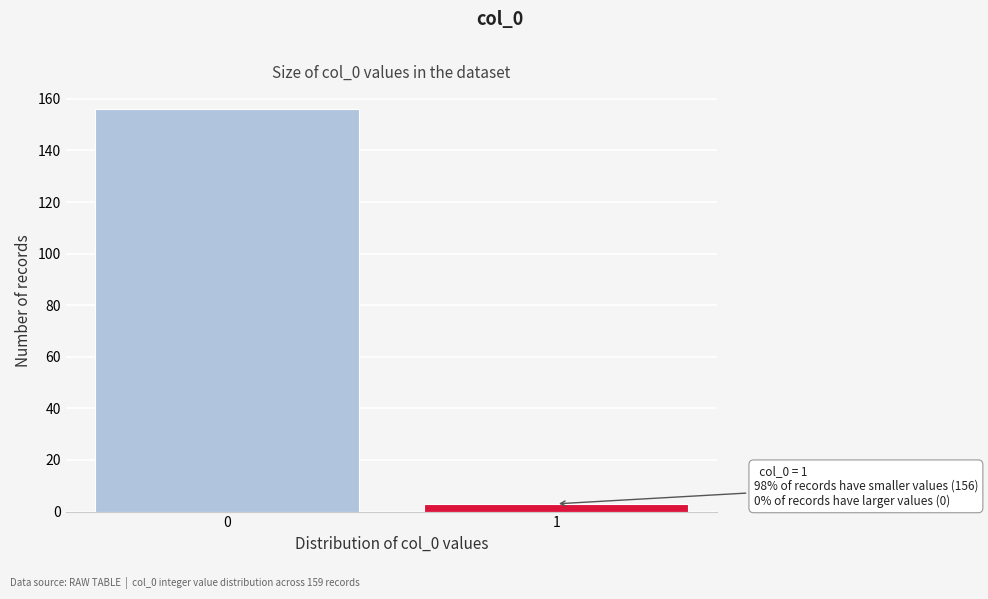

Reading right to left, transcribe all the data shown in this chart.

1=3	0=156